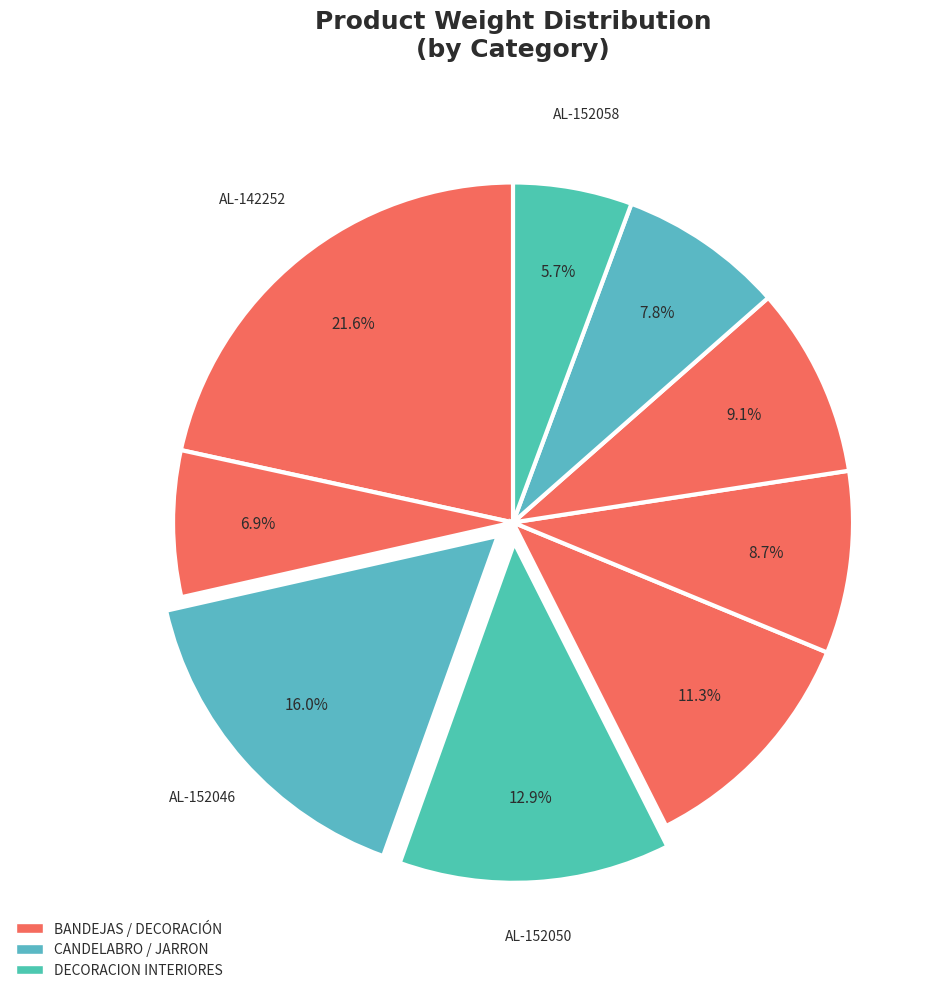

Count the number of slices in the pie.

9